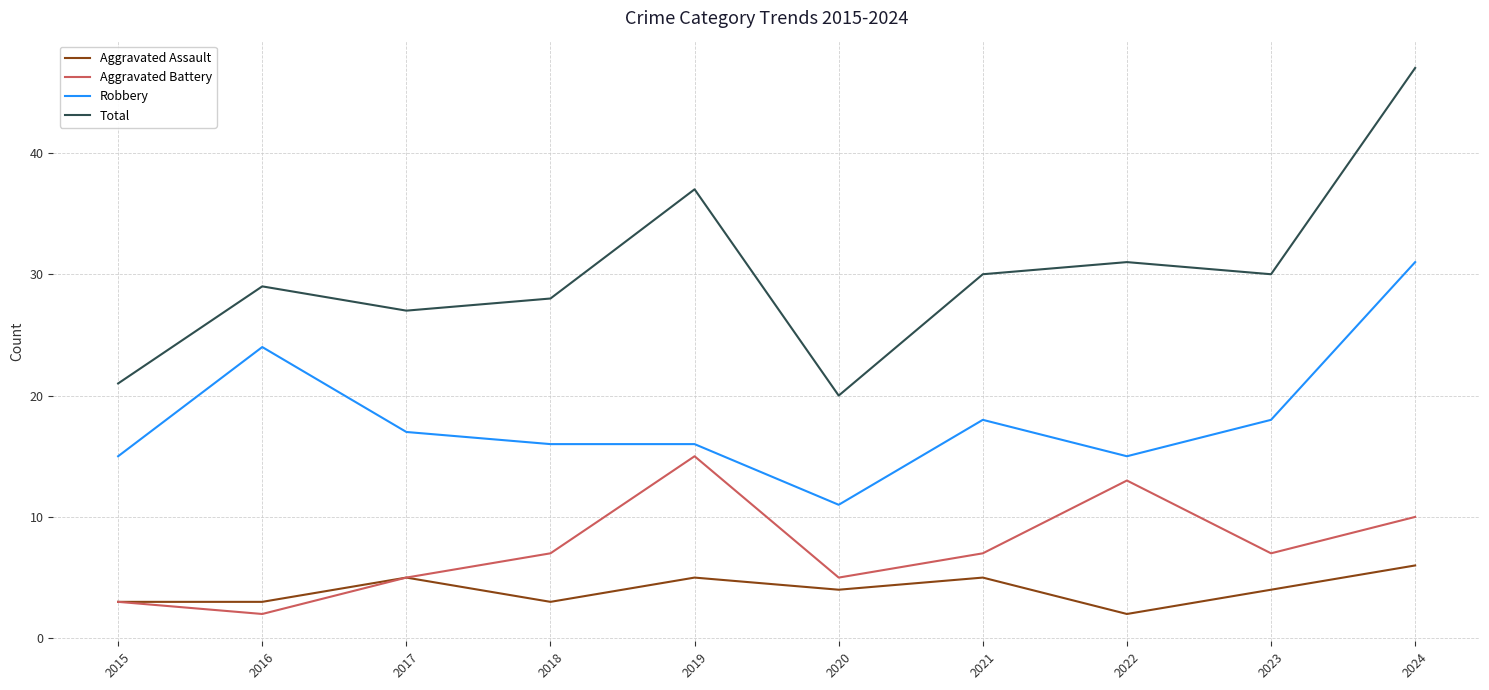

Is the value of Aggravated Battery at 2018 greater than the value of Total at 2023?

No